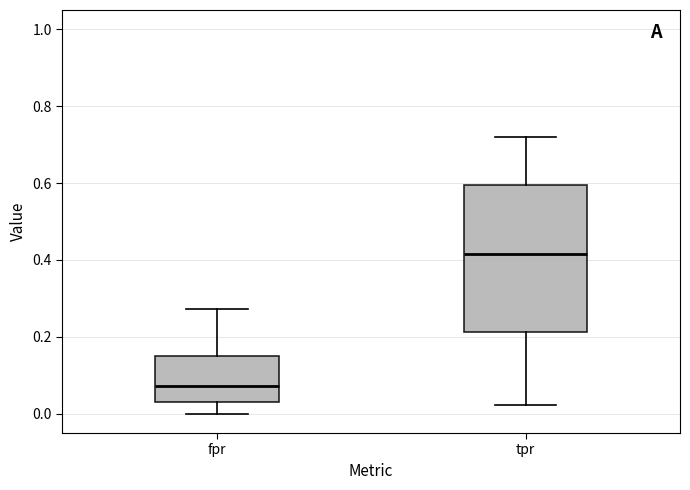

Reading left to right, transcribe this box plot: for each box, give where its median line is, the range the box spans, and where its two whiskers end, as read against the y-axis. The values are not printed on the chart, so give them approximately, as read against the axis.

fpr: median 0.08, box 0.04 to 0.14, whiskers 0.00 to 0.28
tpr: median 0.42, box 0.22 to 0.60, whiskers 0.02 to 0.72